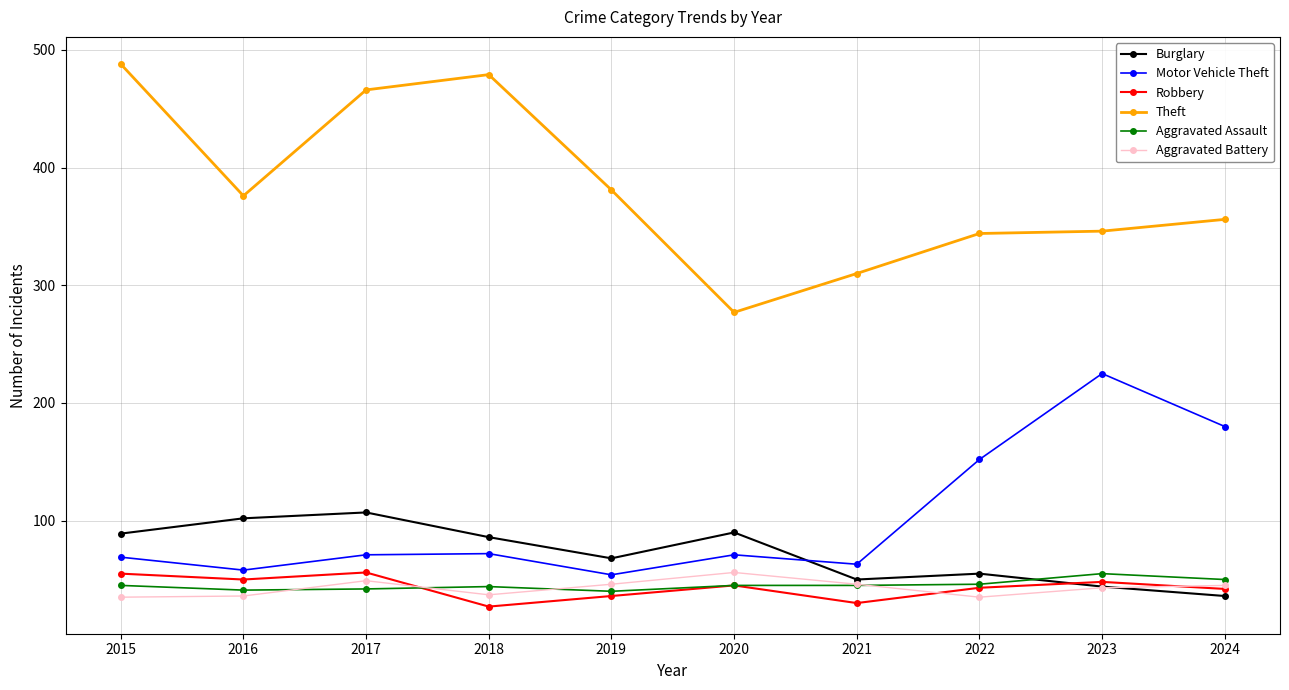

Is the value of Burglary at 2017 greater than the value of Robbery at 2023?

Yes